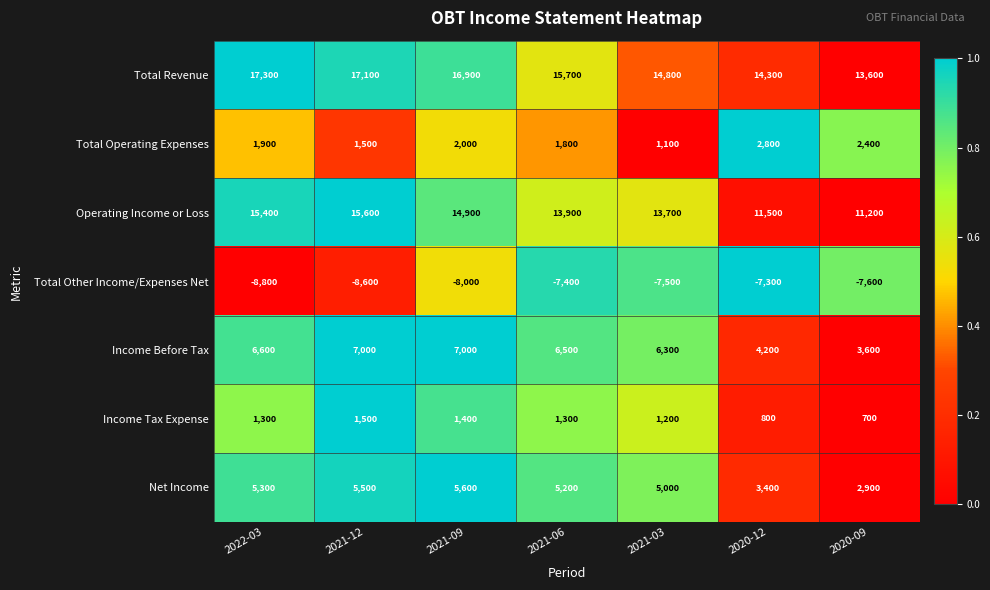

Which series has the largest range (max minus min)?

Operating Income or Loss